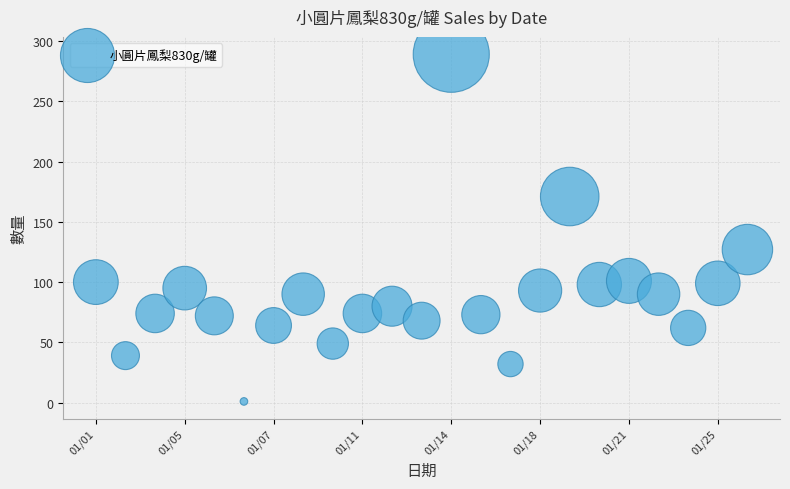

What is the range of Y values (max minus min)?

288